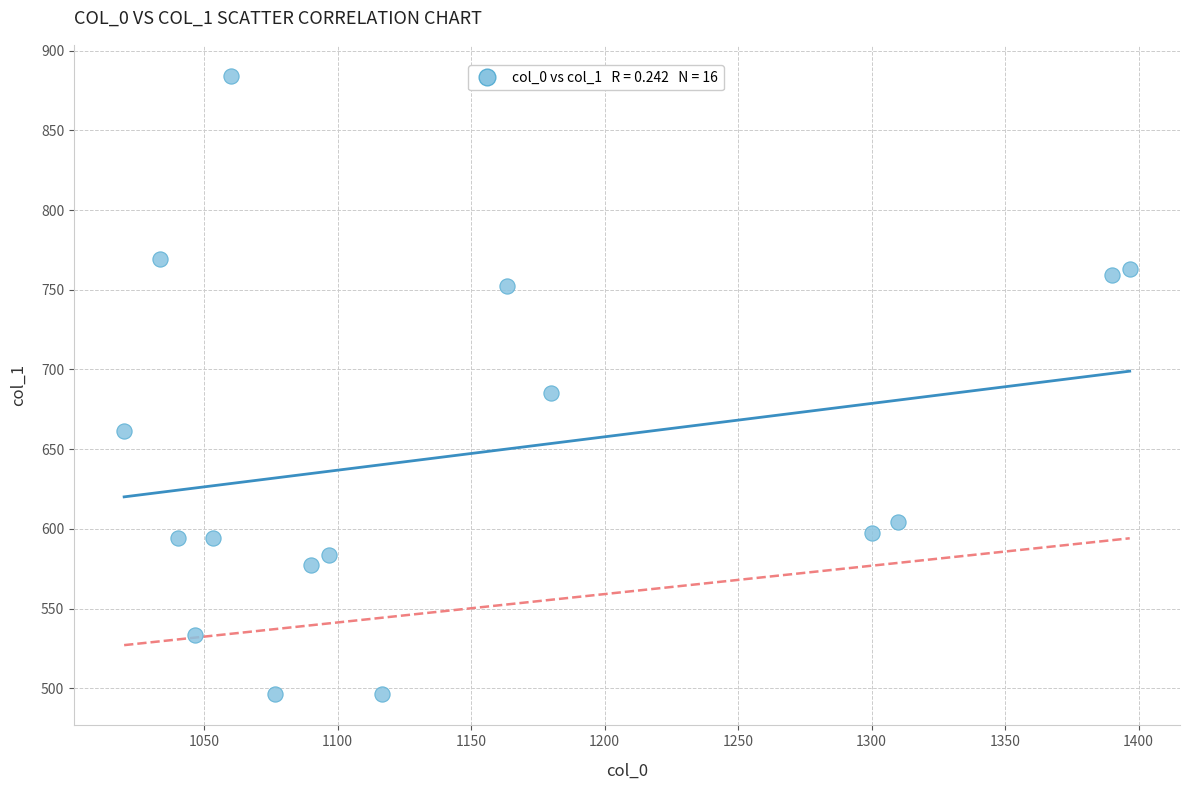

What is the range of X values (max minus min)?

376.7